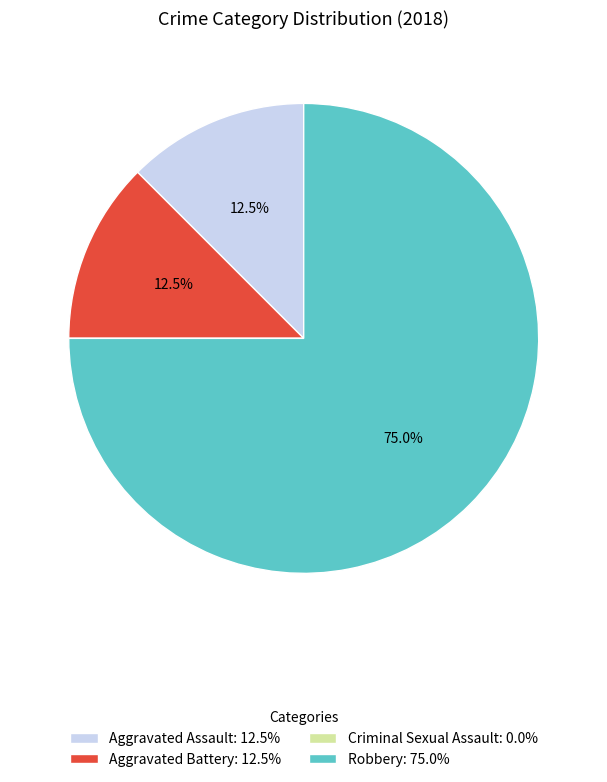

How much of the chart is everything except Robbery: 75.0%?

25.0%